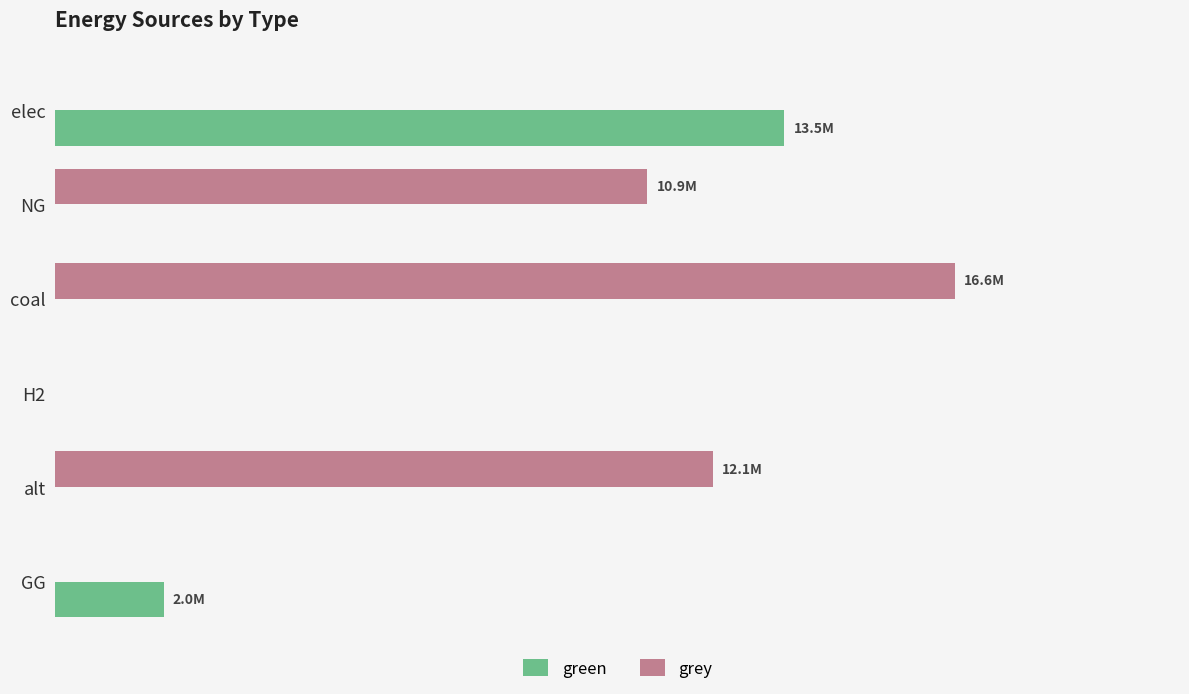

What are all the series names shown in the legend?

green, grey